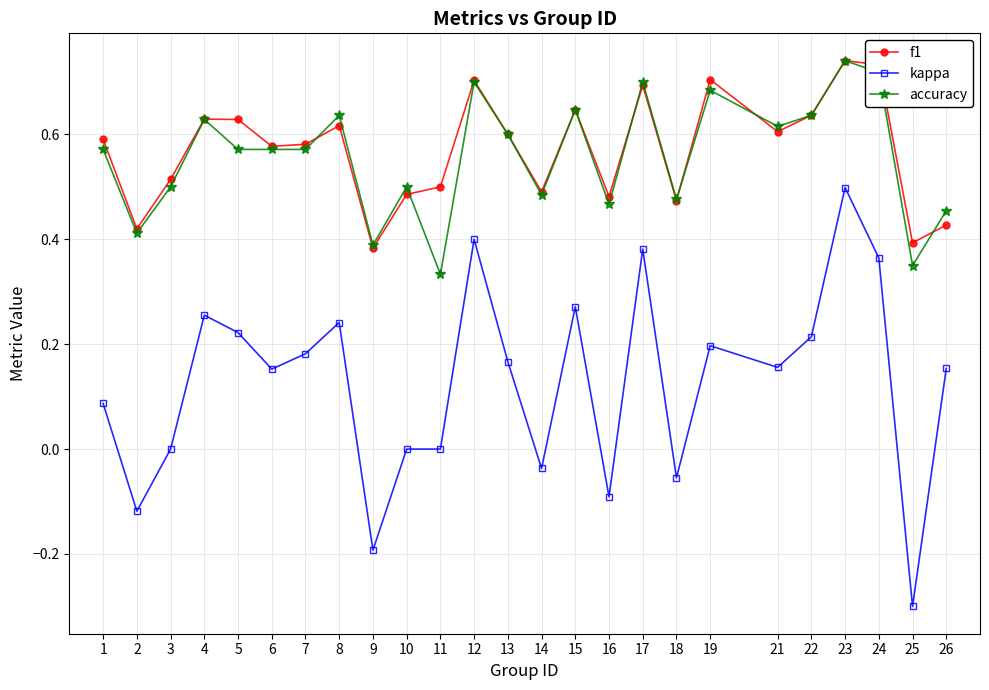

Is the value of accuracy at 12 greater than the value of kappa at 22?

Yes